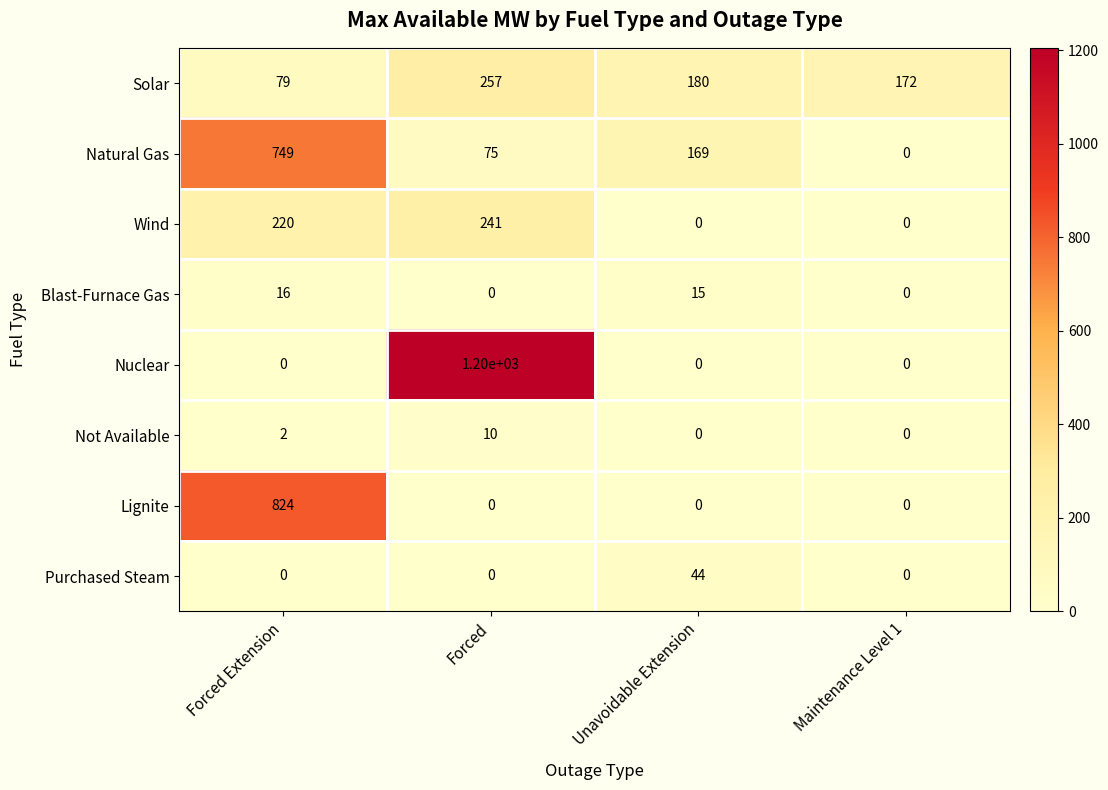

Count the number of data series in this chart.

8